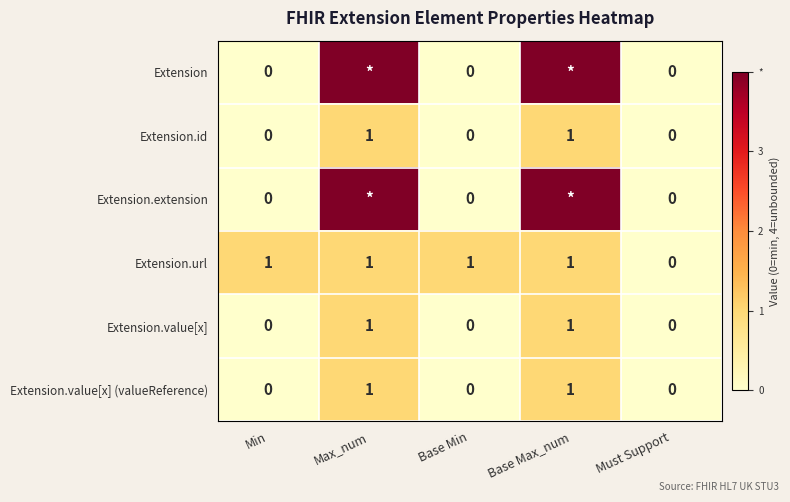

The value of Extension.id at Max_num is 1. True or false?

True